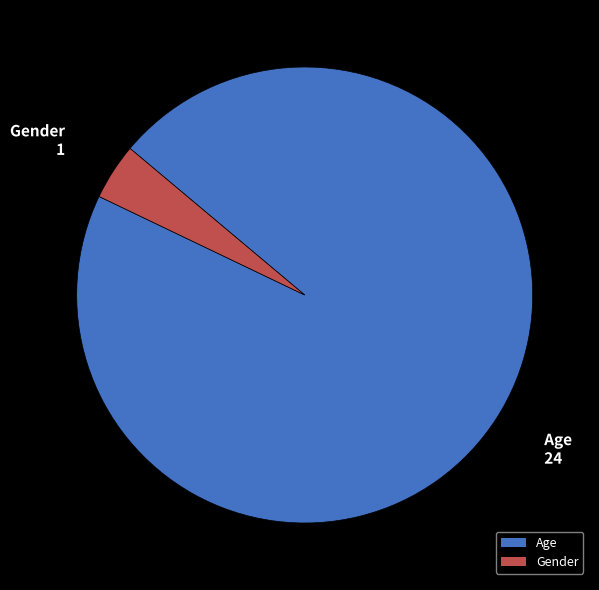

Which category has the biggest portion of the pie?

Age